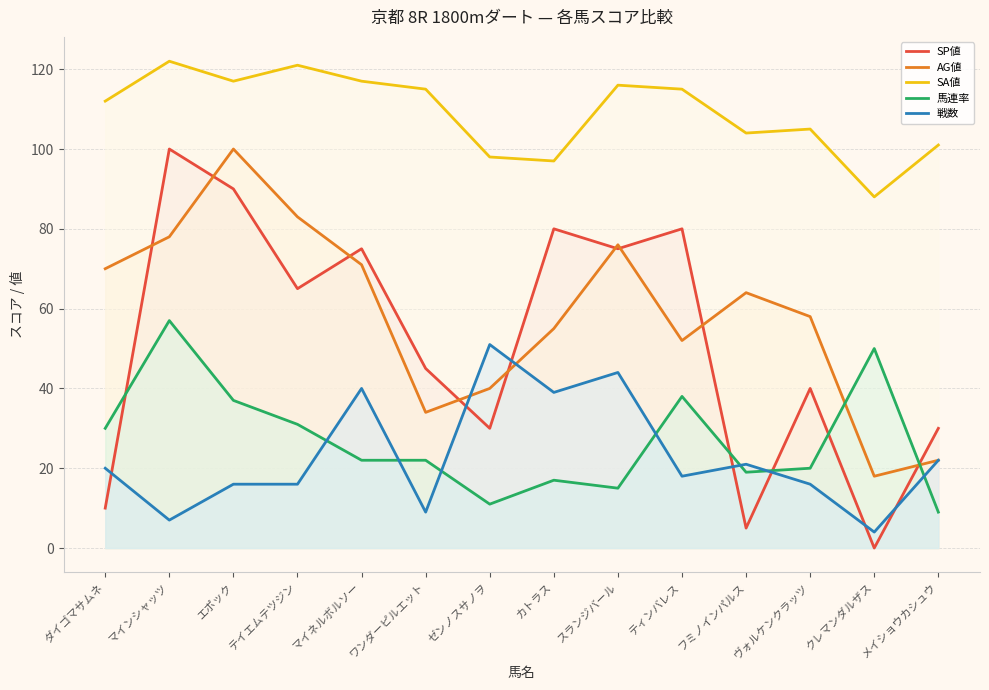

At which category does AG値 reach its first local peak?

エポック